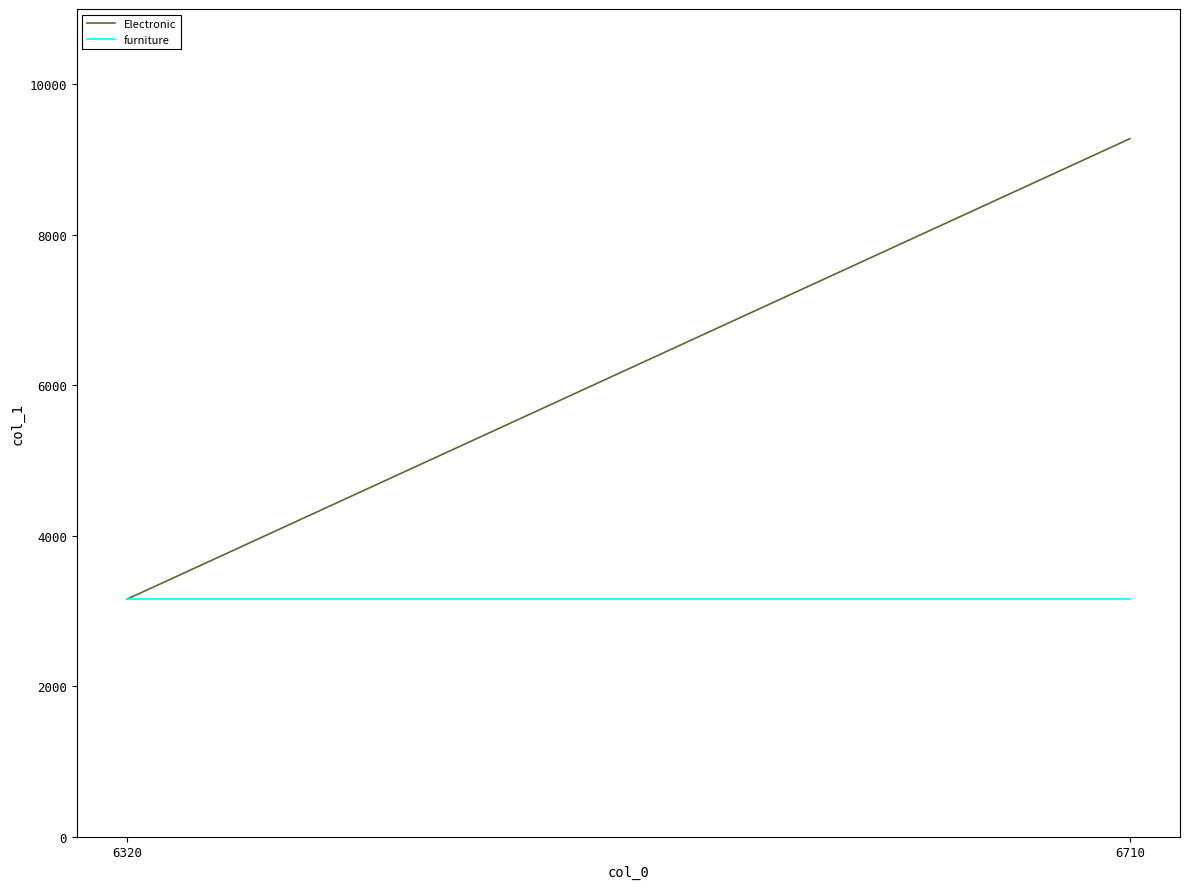

True or false: Electronic has a value of 5607 at 6320.

False